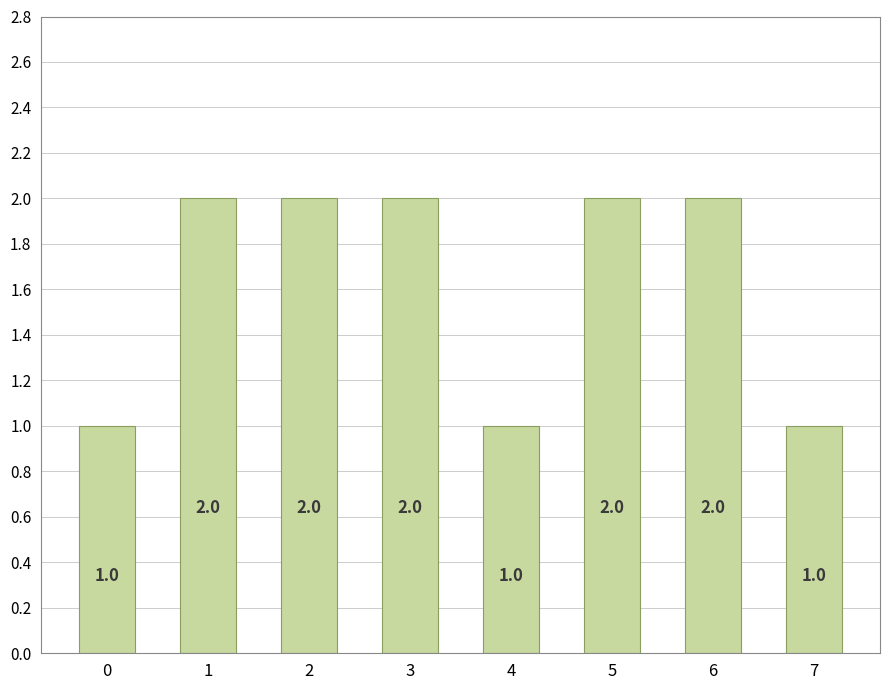

How many data points are less than 2?

3